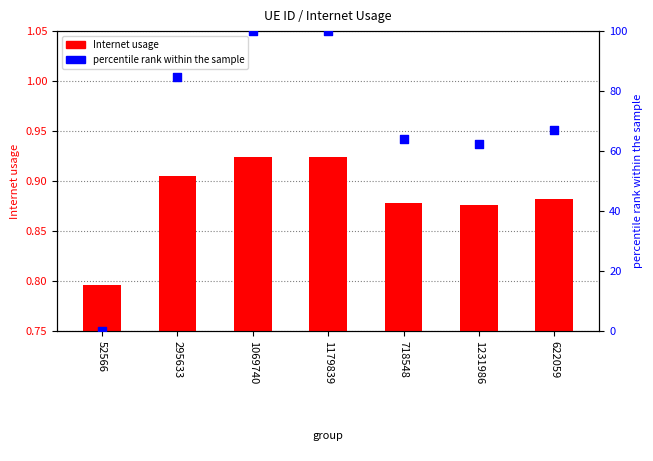

At how many categories does at least one series exceed 57?

6